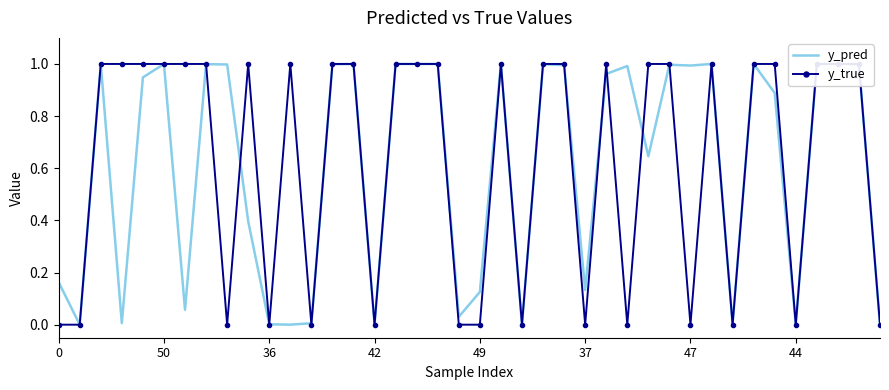

Does the chart have visible grid lines?

No